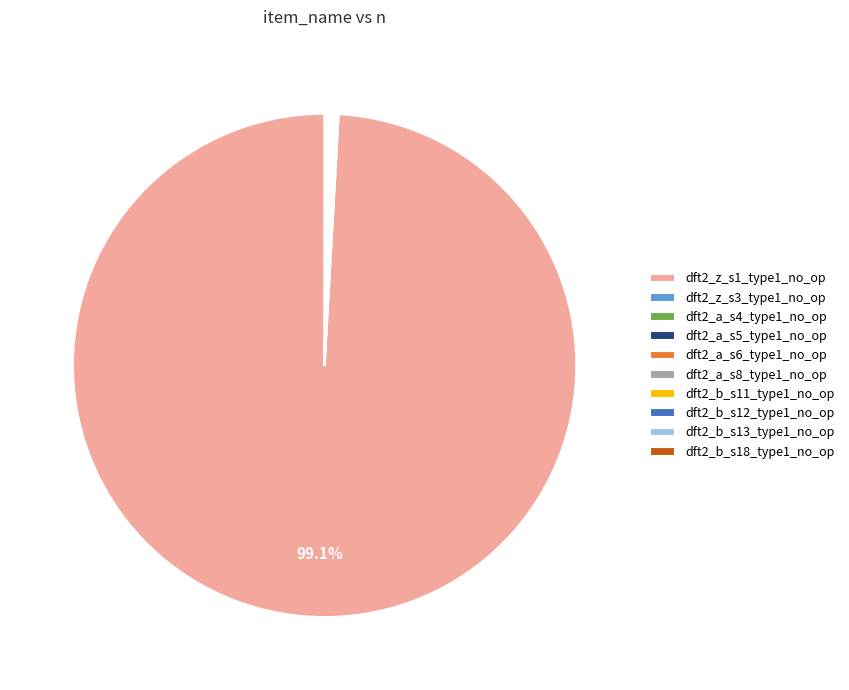

Which category accounts for the majority?

dft2_z_s1_type1_no_op